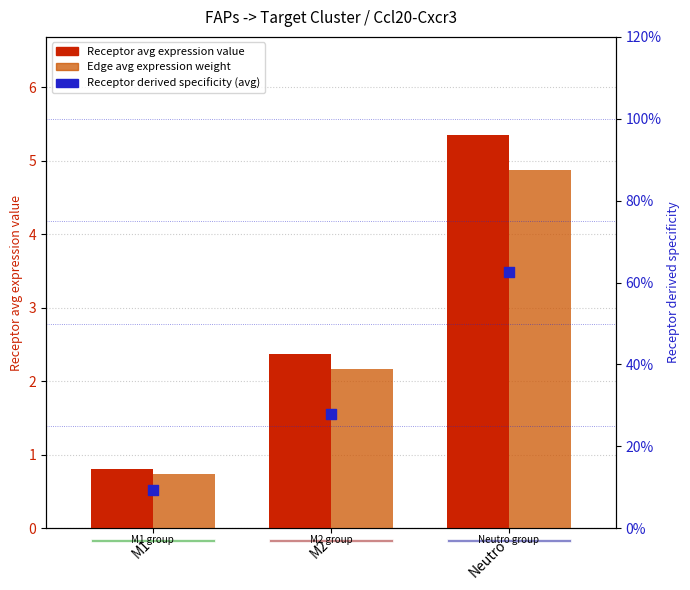

What is the total value across all series at Neutro?

10.8